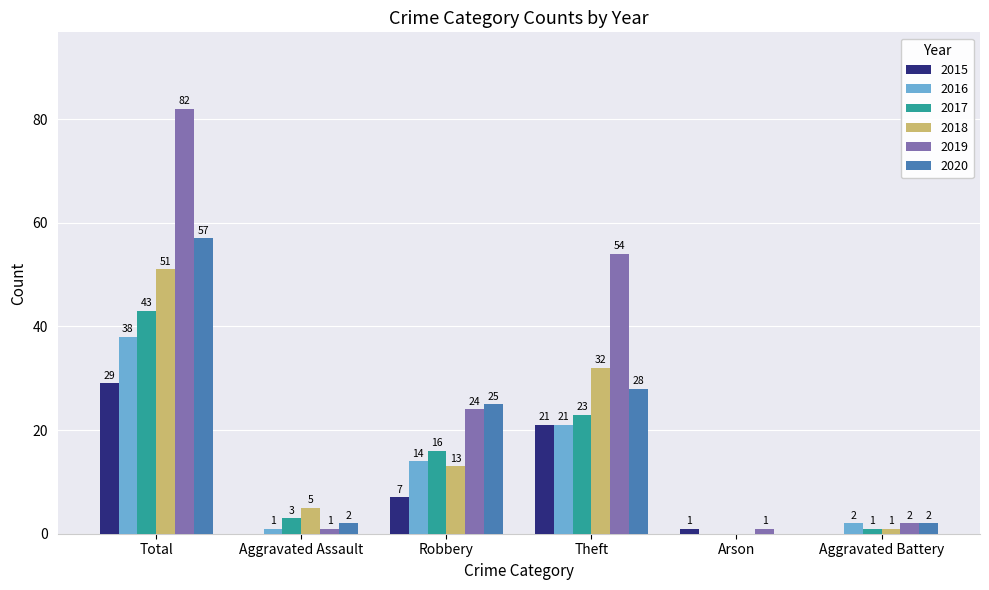

Which series has the largest total across all categories?

2019